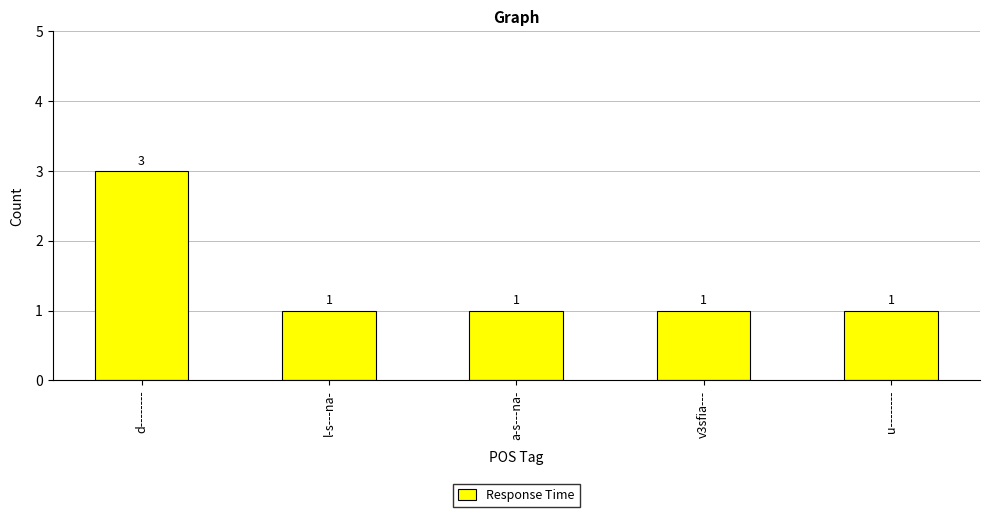

Count the values in the range 1 to 2.

4